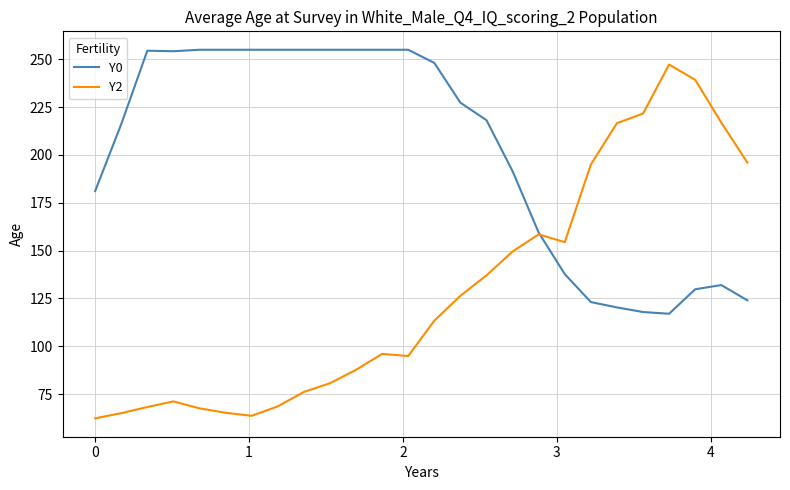

Rank the series by their average value, from lowest to highest.

Y2, Y0